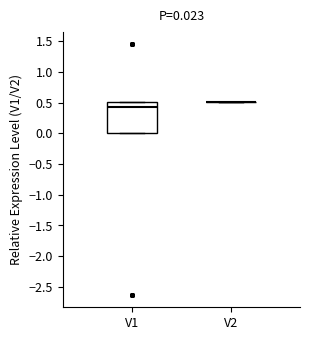

Which box is the tallest, from its lower edge to its upper edge?

V1